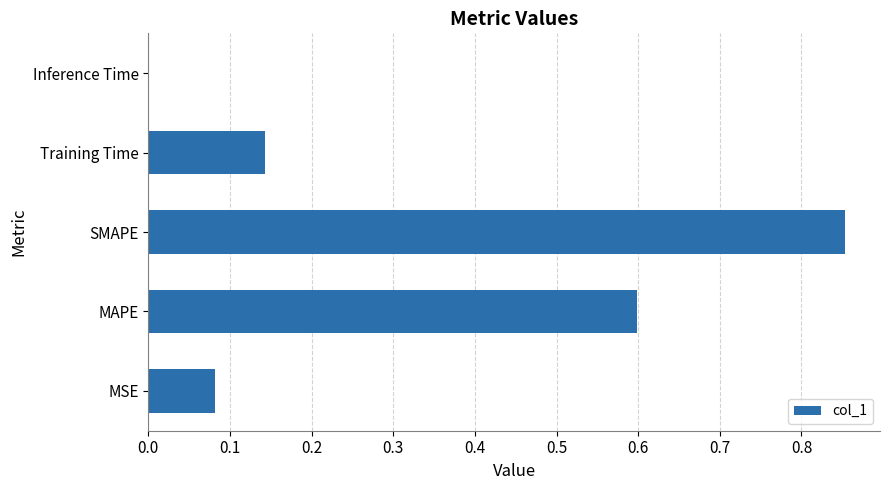

Which label corresponds to the largest value in the chart?

SMAPE